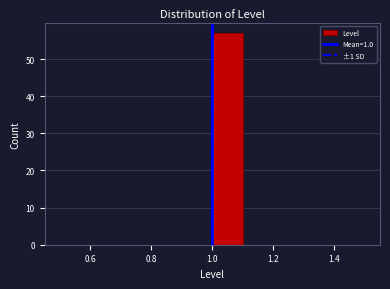

Over which range of the x-axis is the bar tallest?

1.0 to 1.1